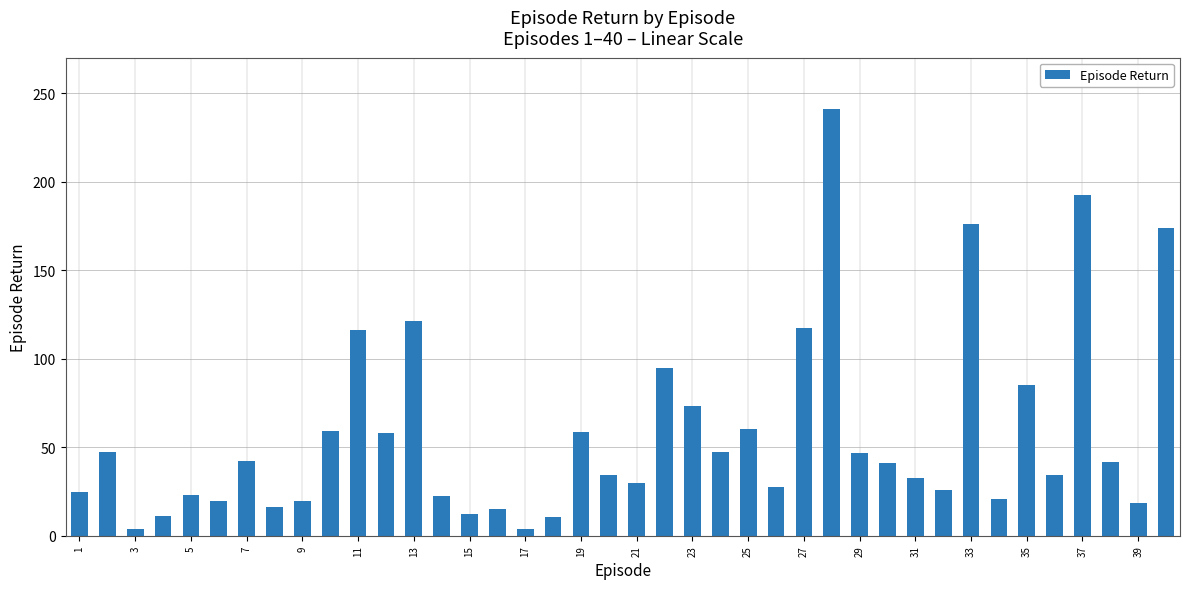

What is the value of the 4th bar from the left?

11.2